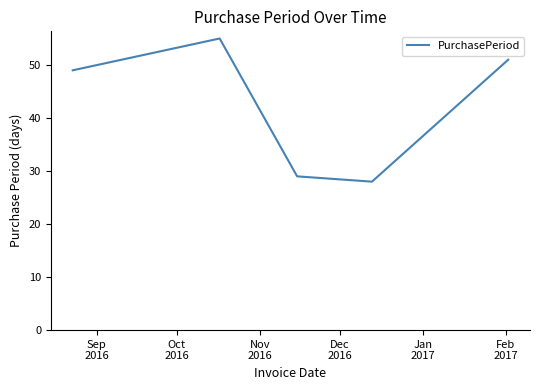

What is the greatest value displayed?

55